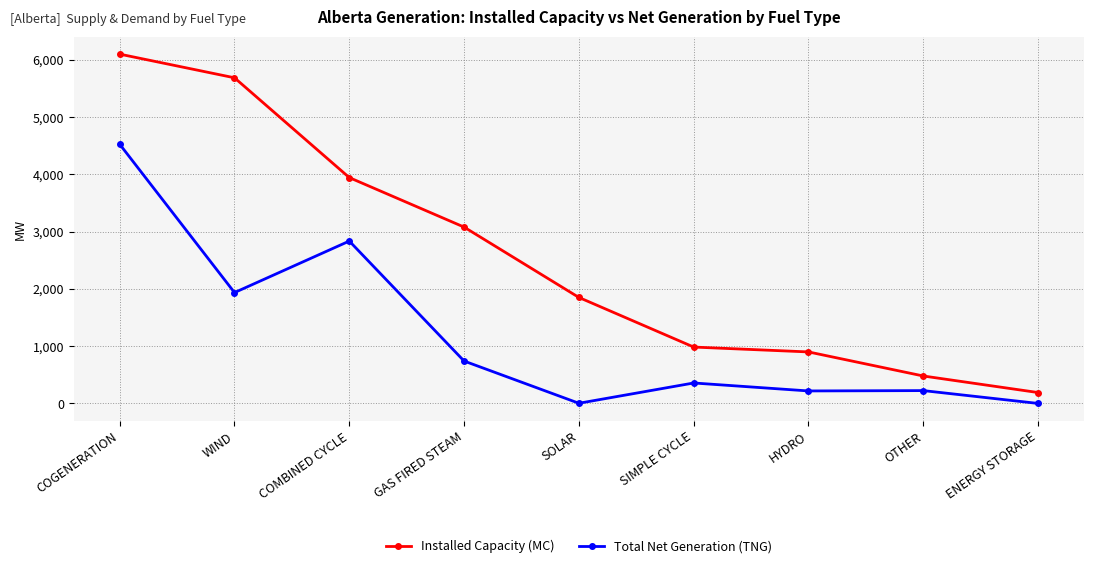

Rank the series by their maximum value, from highest to lowest.

Installed Capacity (MC), Total Net Generation (TNG)